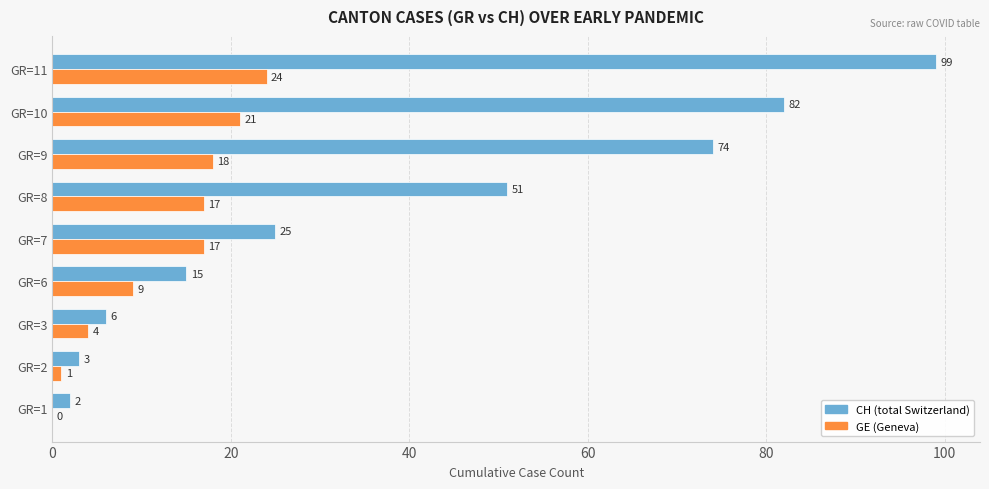

Is the value of CH (total Switzerland) at GR=11 greater than the value of GE (Geneva) at GR=3?

Yes